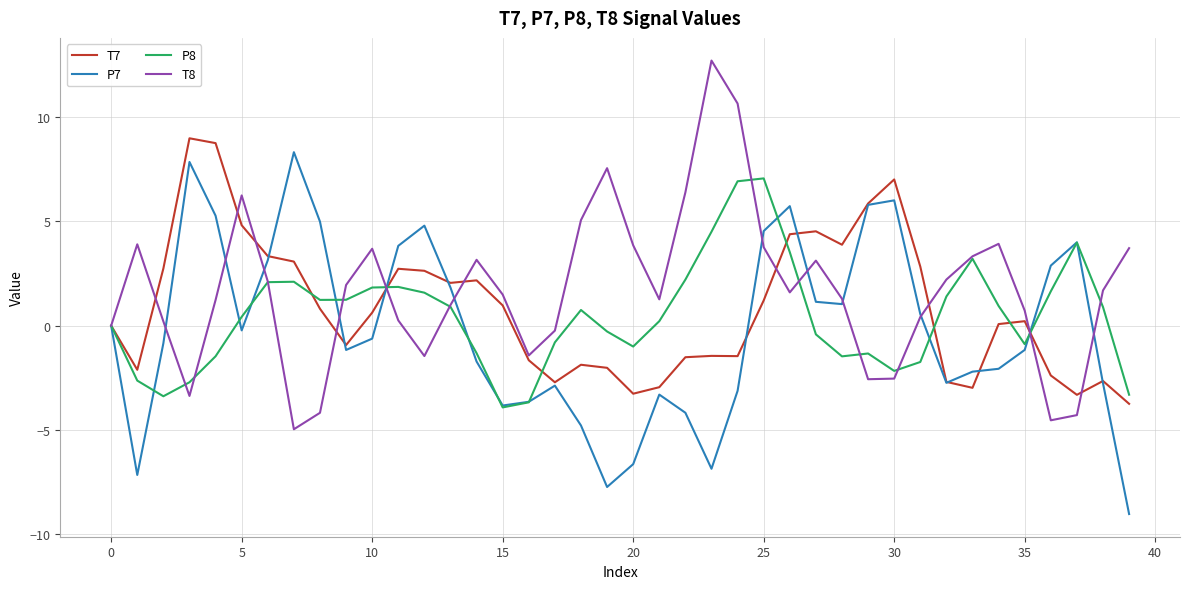

What is the greatest value displayed?

12.7